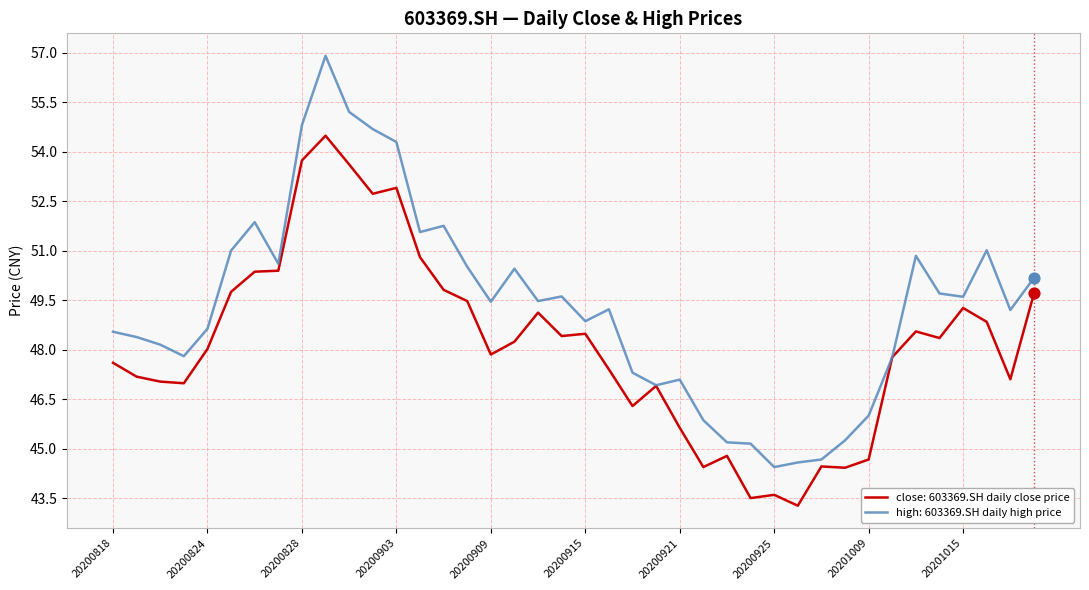

Which series has the largest range (max minus min)?

high: 603369.SH daily high price